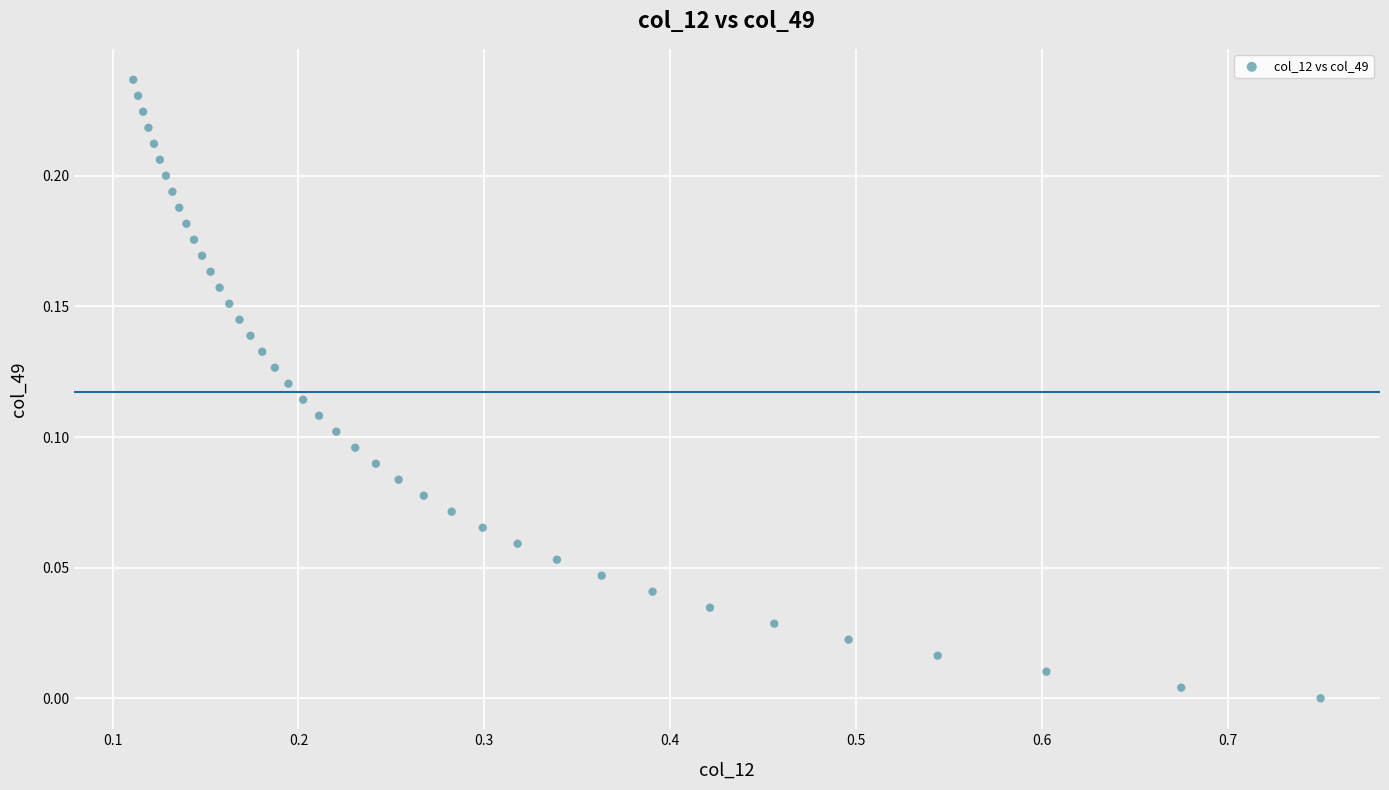

What is the range of X values (max minus min)?

0.6